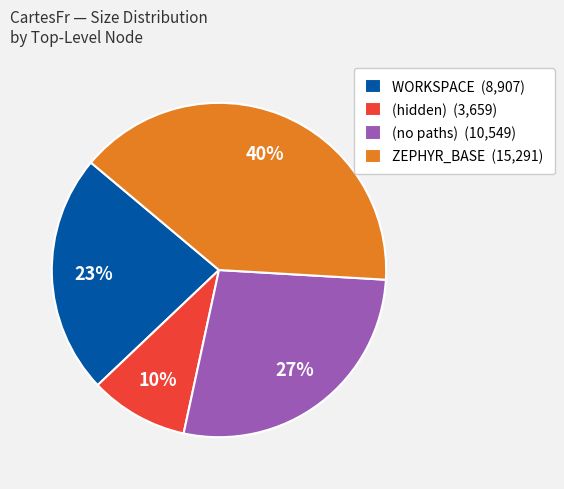

What is the smallest slice in the pie chart?

(hidden) (3,659)